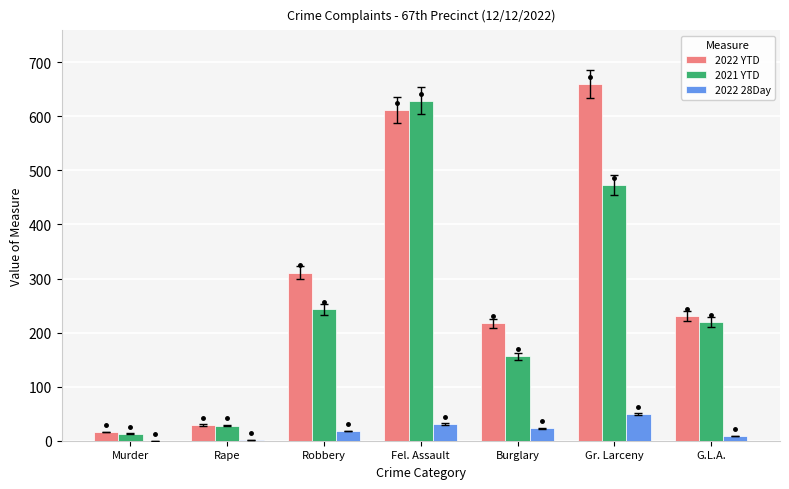

The 2022 YTD series shows 415 at Robbery. True or false?

False